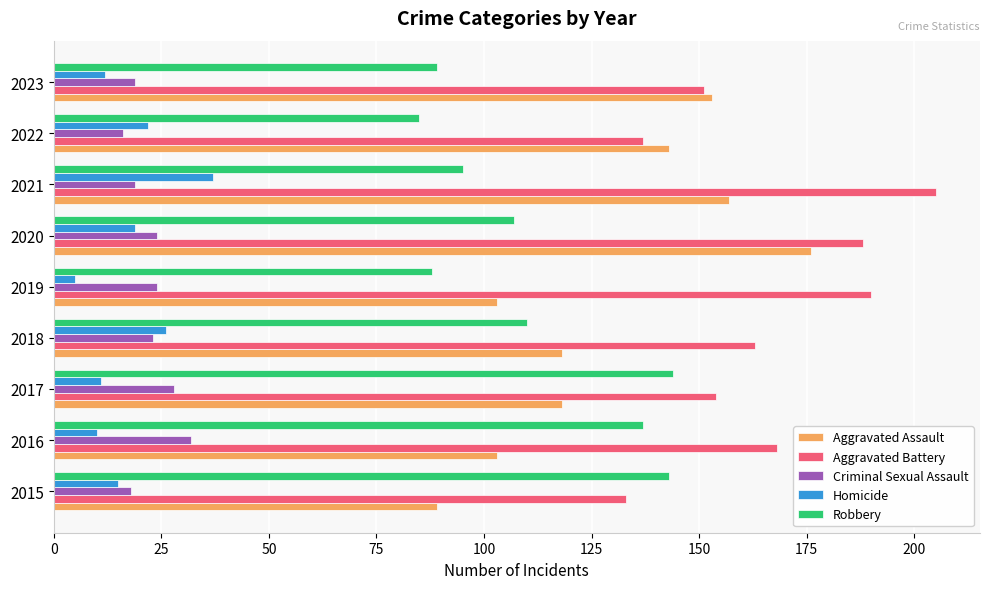

What is the total value across all series at 2021?

513